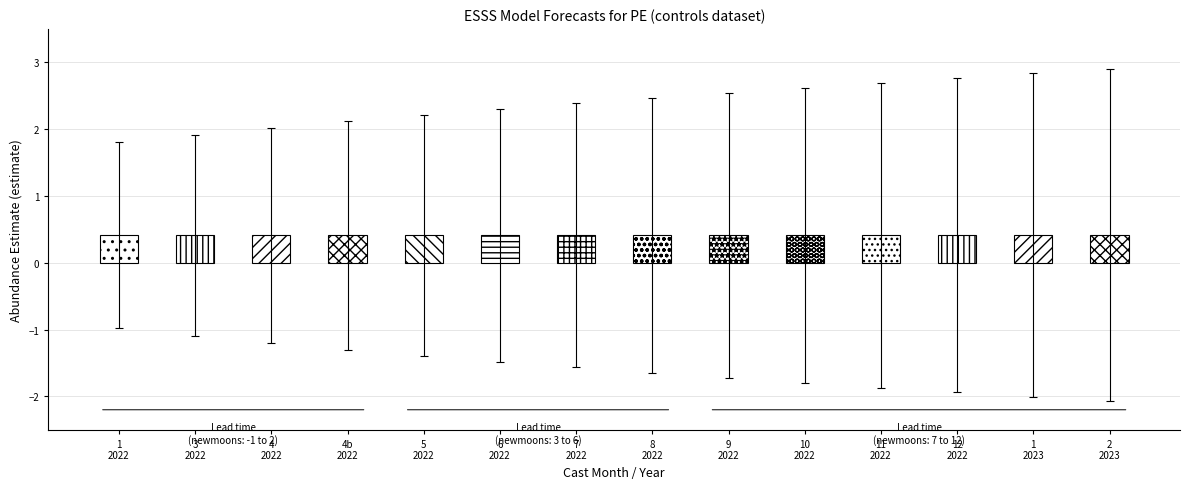

What is the average value of the estimate series?

0.4